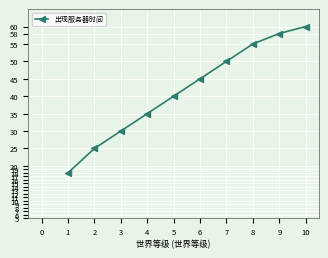

Where is the data nearest to the value 39?

5